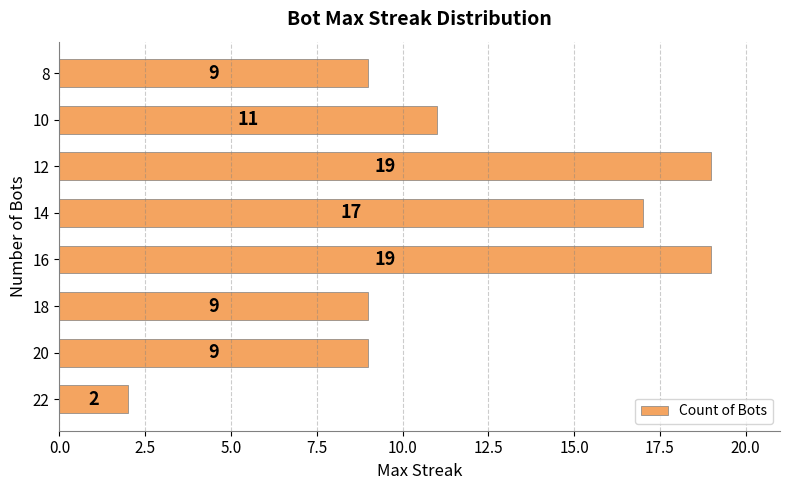

The value at 8 is 9. True or false?

True